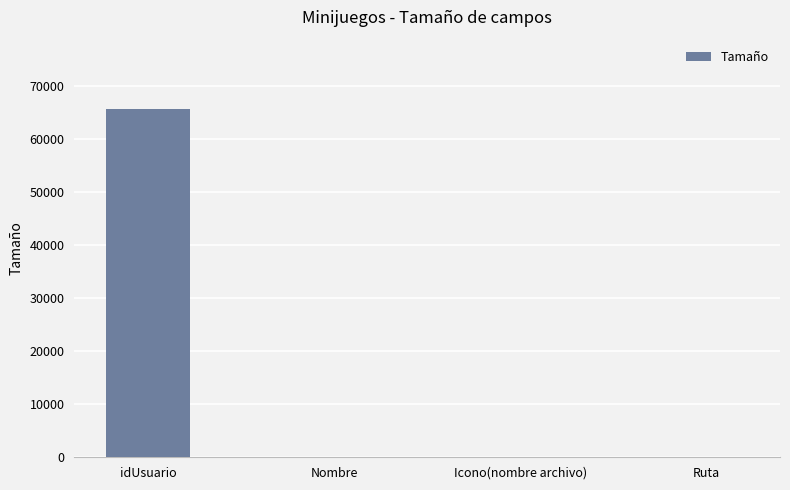

Where does the data first go above 50?

idUsuario